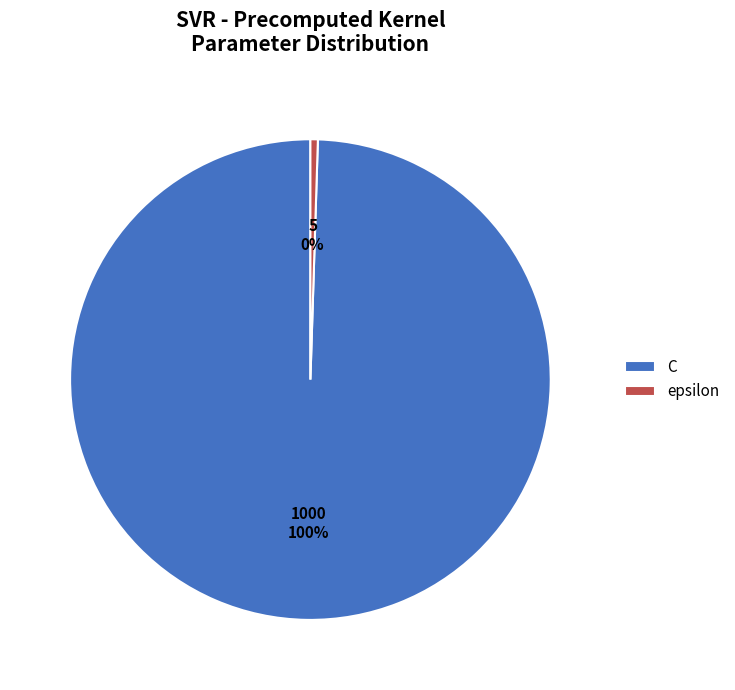

True or false: epsilon accounts for 11% of the total.

False